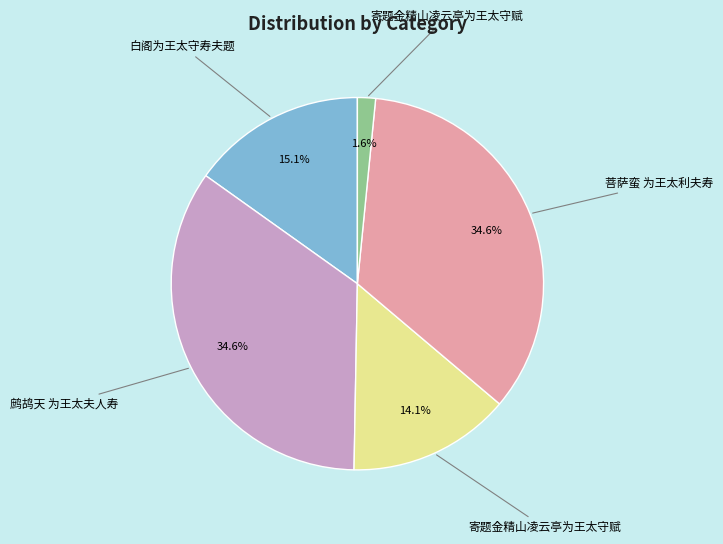

To the nearest percent, what is the difference between the largest and smallest slice percentages?

33%